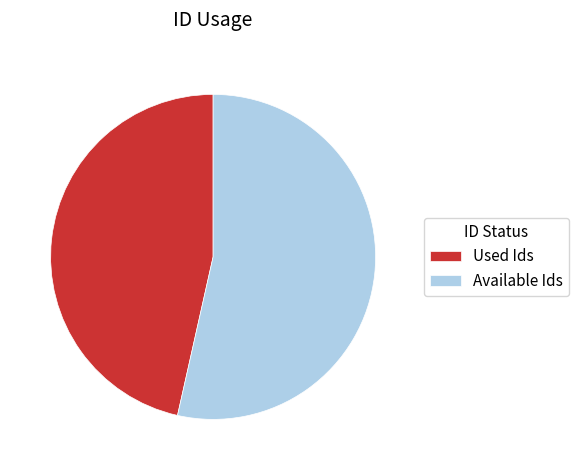

Is it true that Used Ids is 38% of the pie?

False